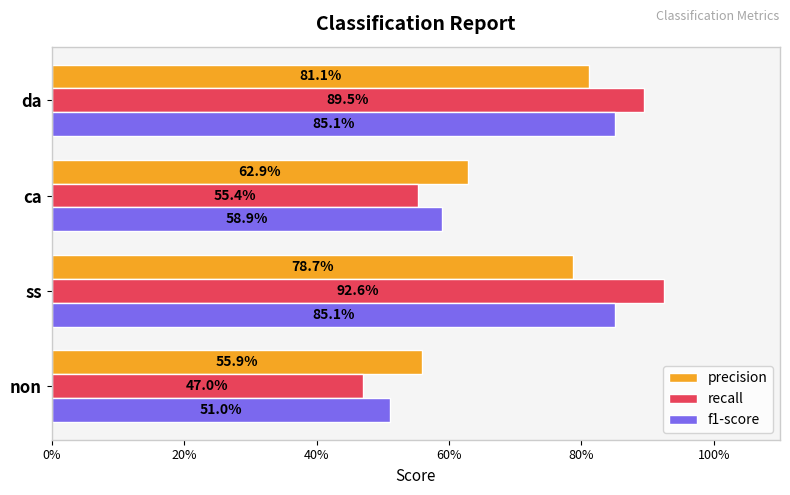

What are all the series names shown in the legend?

precision, recall, f1-score